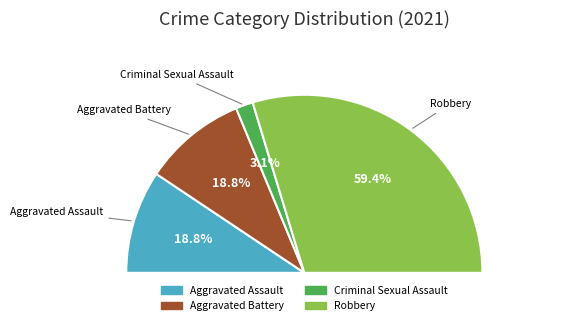

Which slice is the smallest?

Criminal Sexual Assault